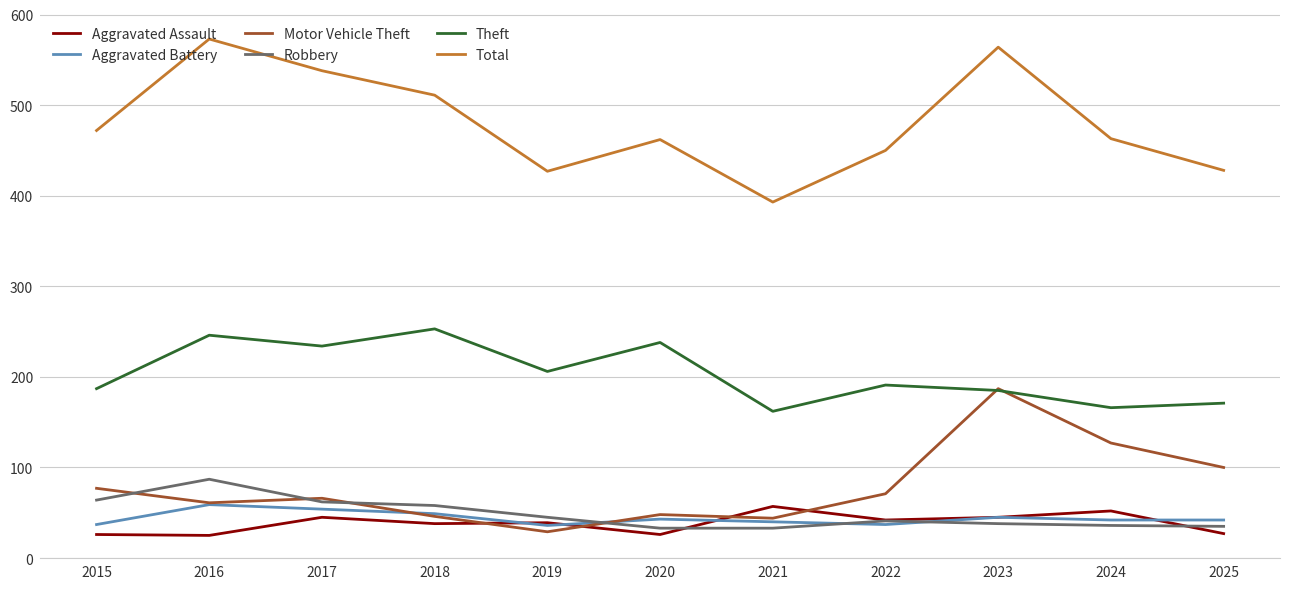

Is it true that Aggravated Assault equals 44 at 2016?

False